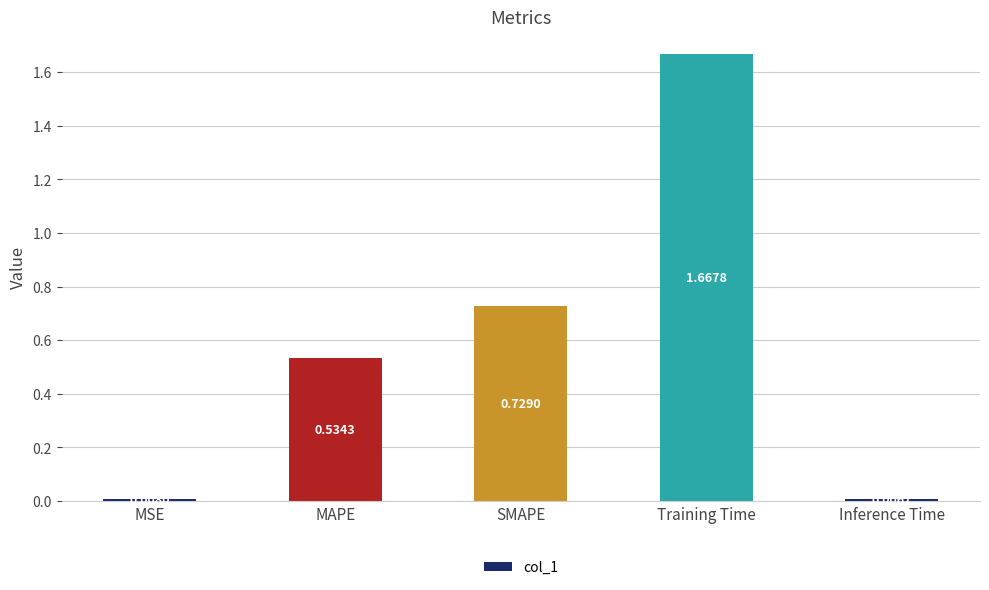

Does the chart contain any negative values?

No